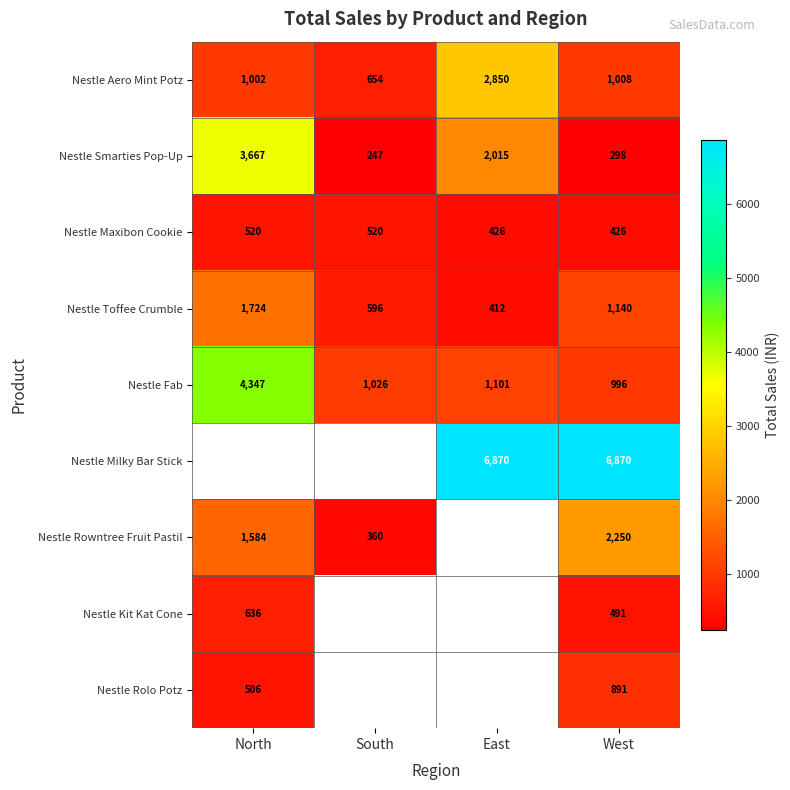

Between West and North, which is larger?

West